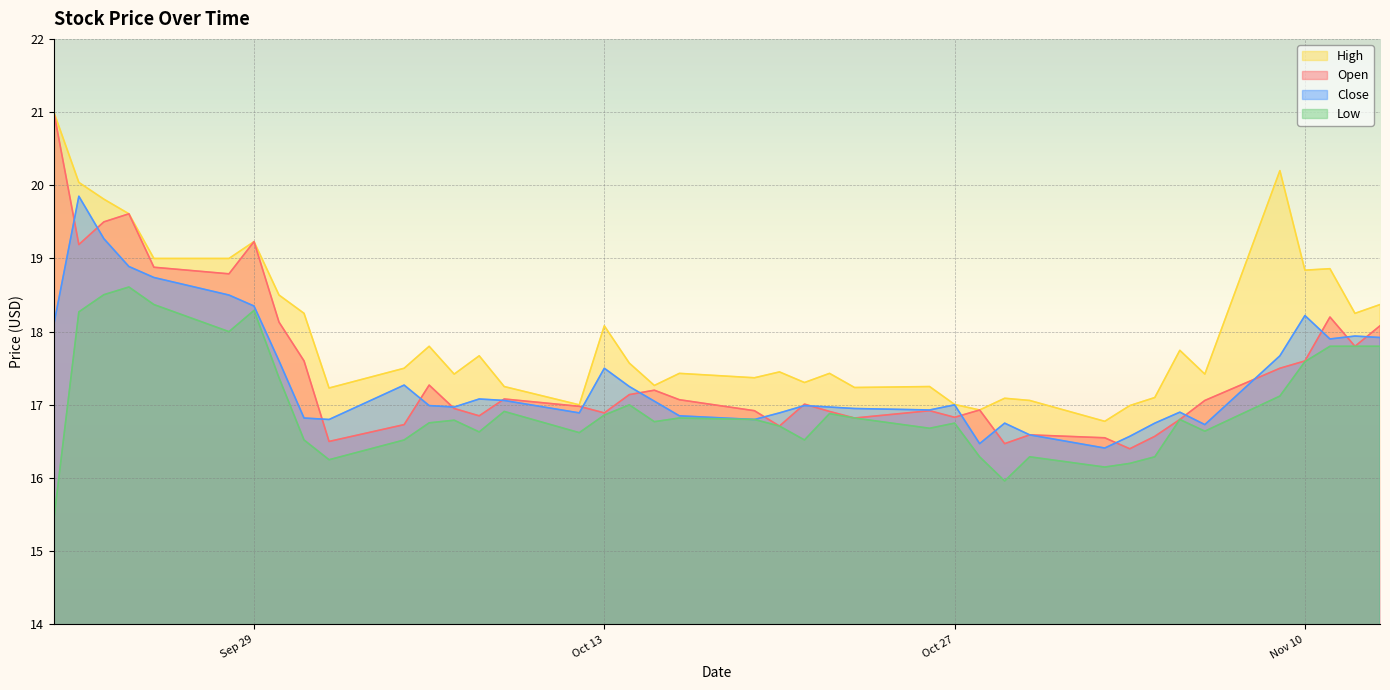

What is the difference between the maximum and minimum values in the low series?

3.2